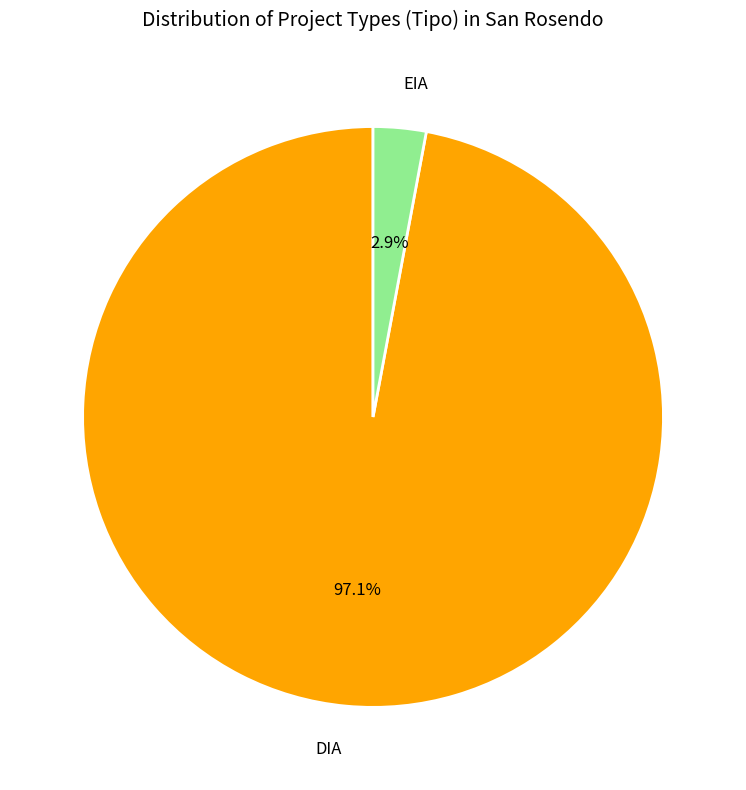

Which category accounts for the majority?

DIA